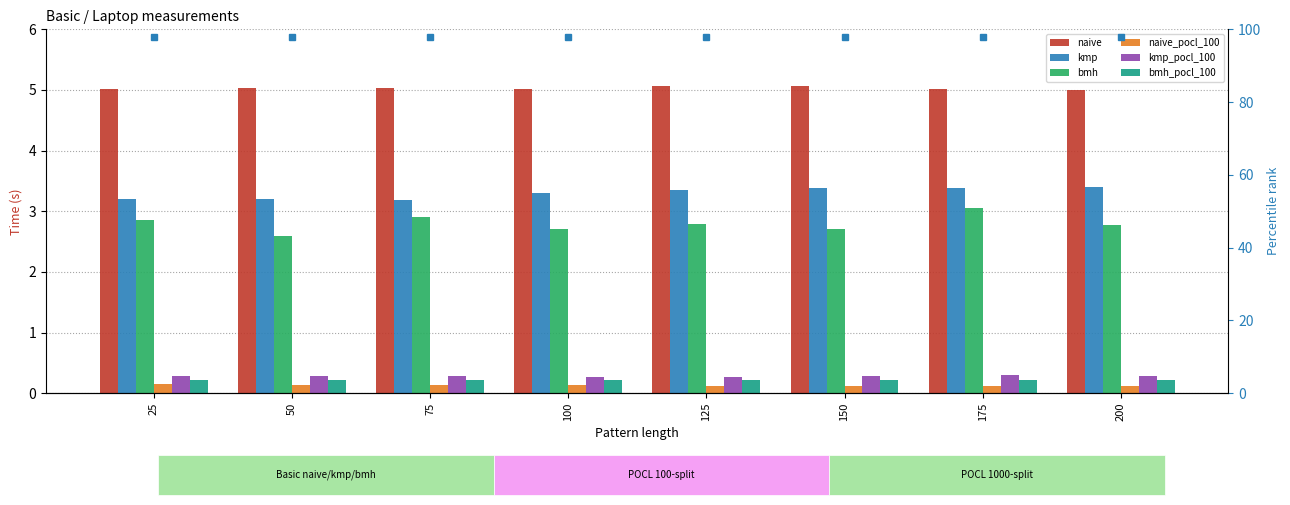

Which series has the largest total across all categories?

naive